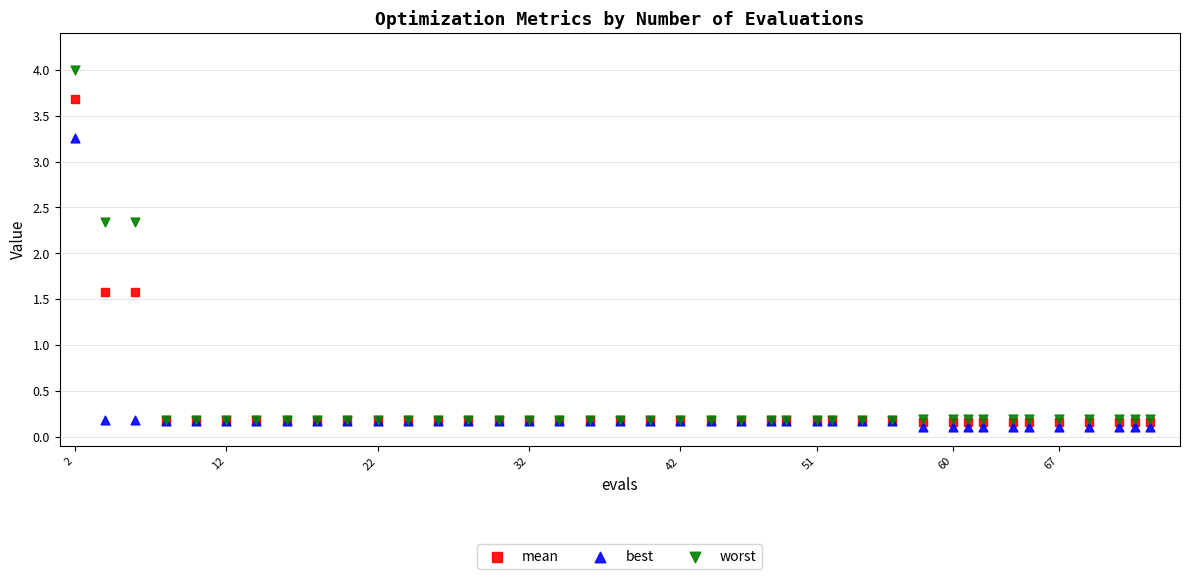

What are all the series names shown in the legend?

mean, best, worst